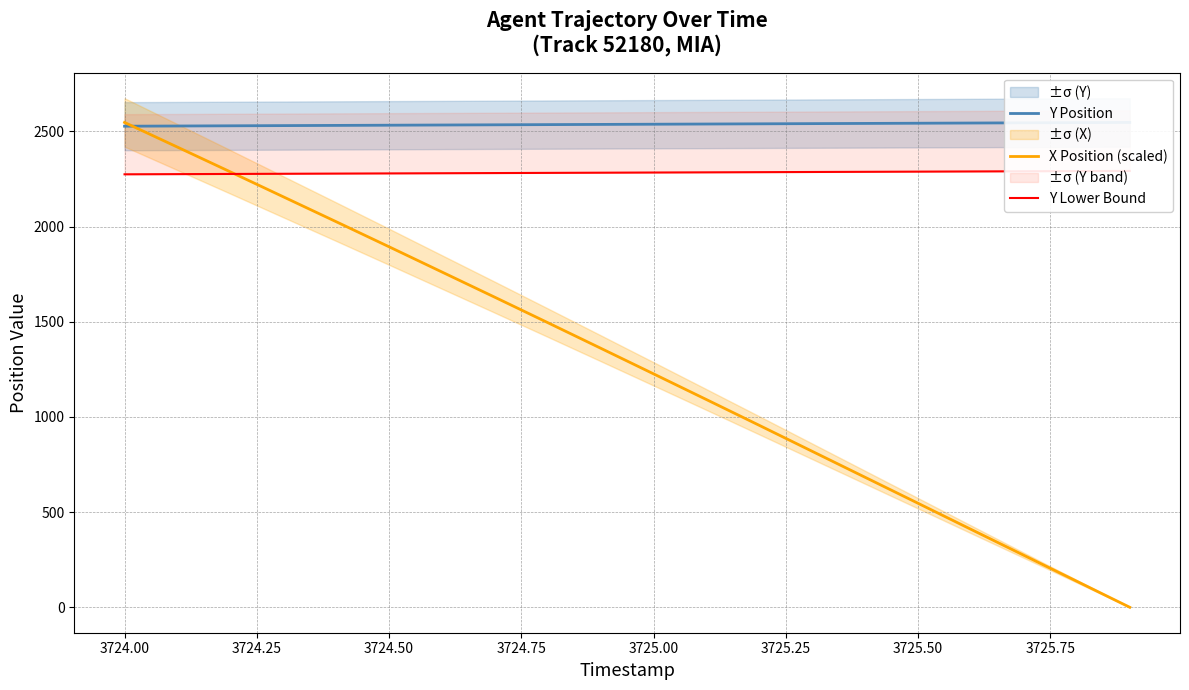

True or false: Y Lower Bound and Y Position cross at least once.

False